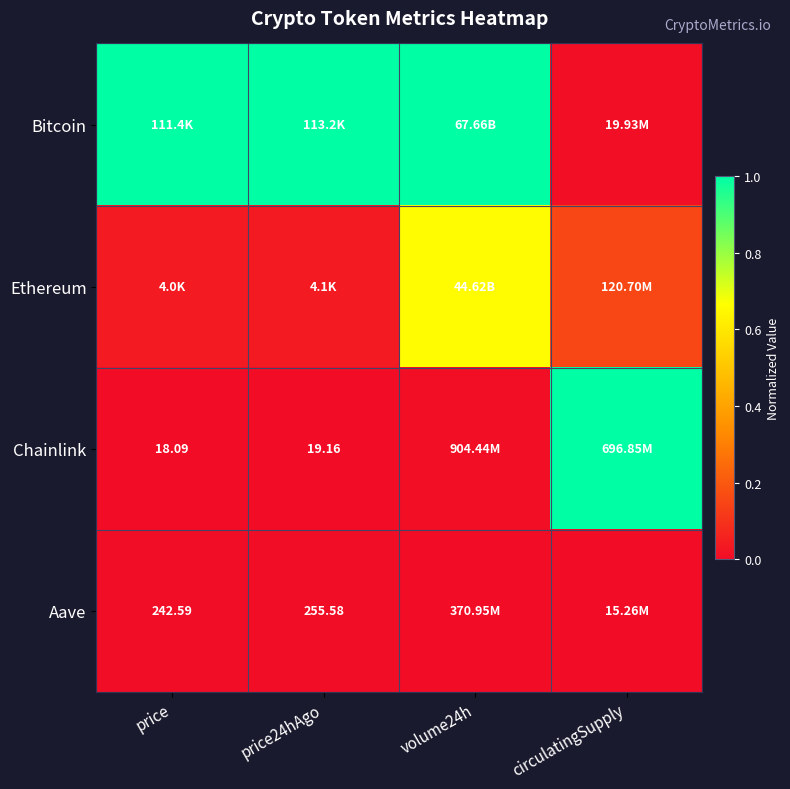

Which label corresponds to the largest value in the chart?

price